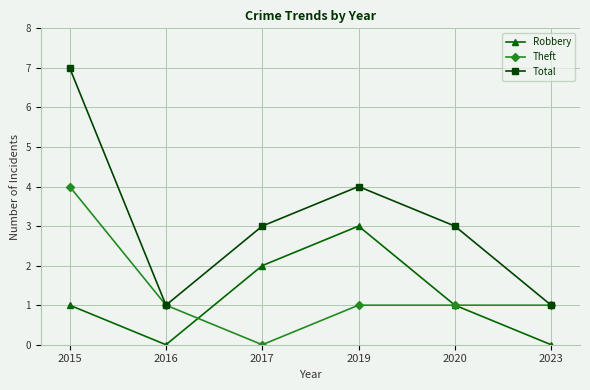

The Theft series shows -3 at 2017. True or false?

False